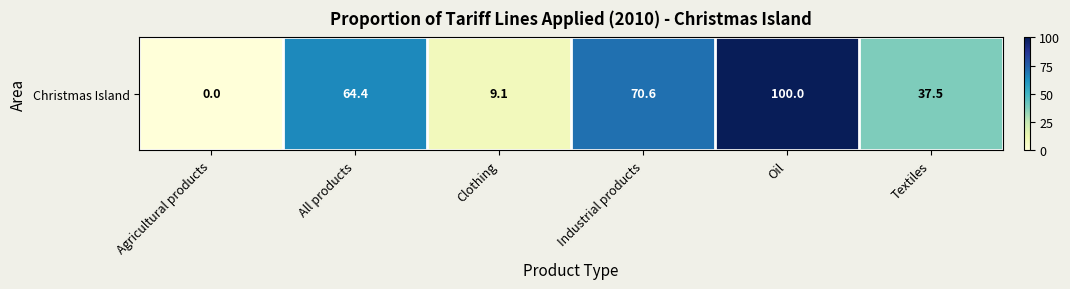

Rank the categories by value from lowest to highest.

Agricultural products, Clothing, Textiles, All products, Industrial products, Oil